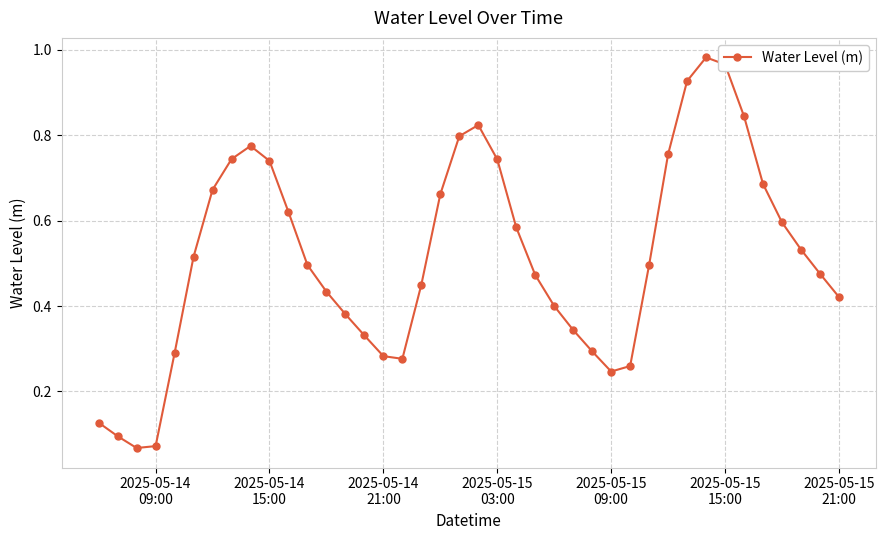

What is the sum of all values?

20.7